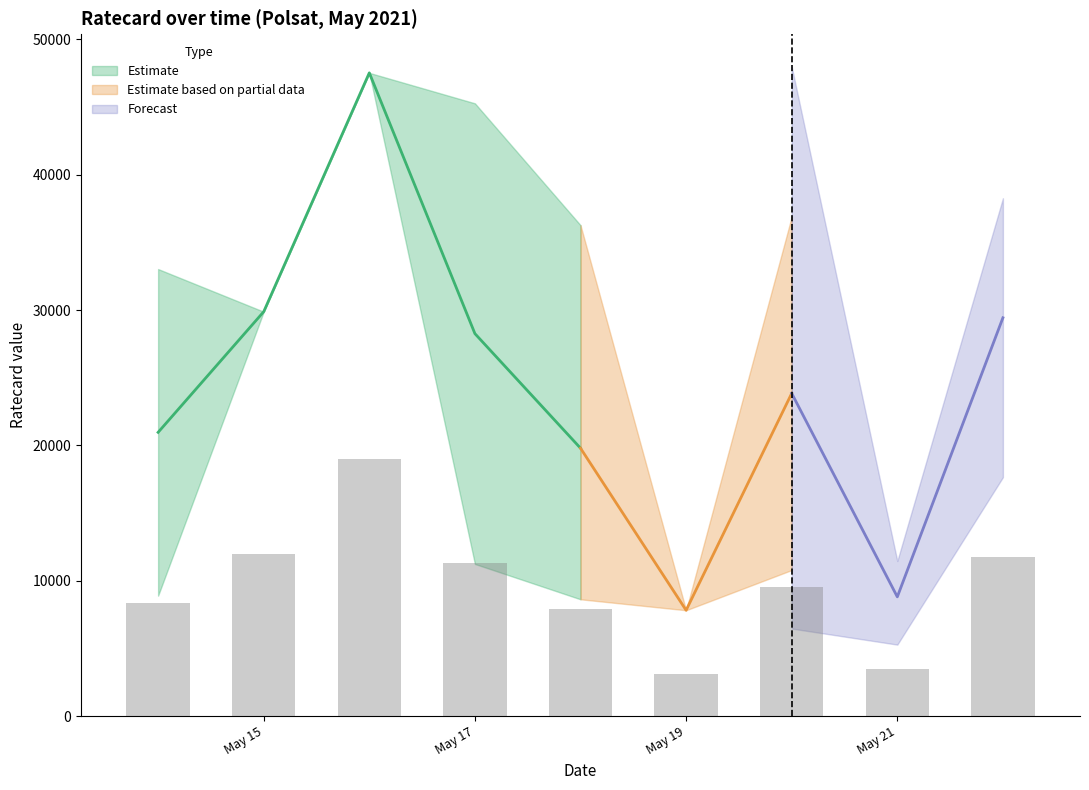

At which category is the sum across all series the highest?

3